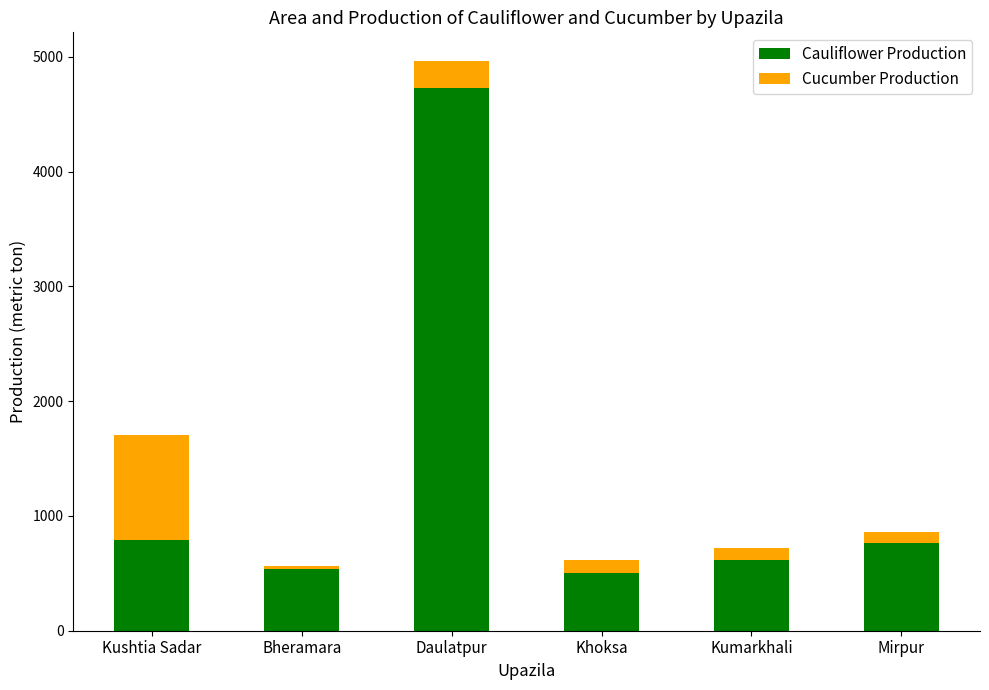

What is the lowest value of the Cauliflower Production series?

501